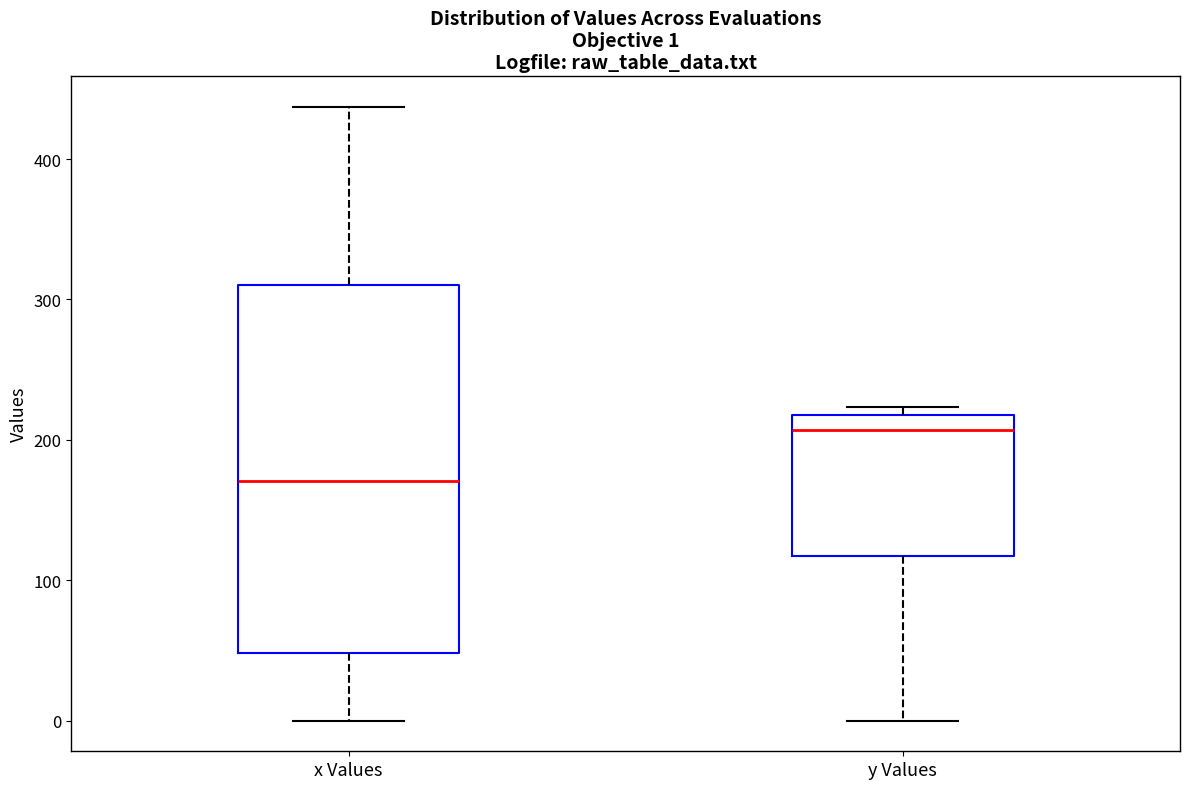

Which box's median line is the highest?

y Values